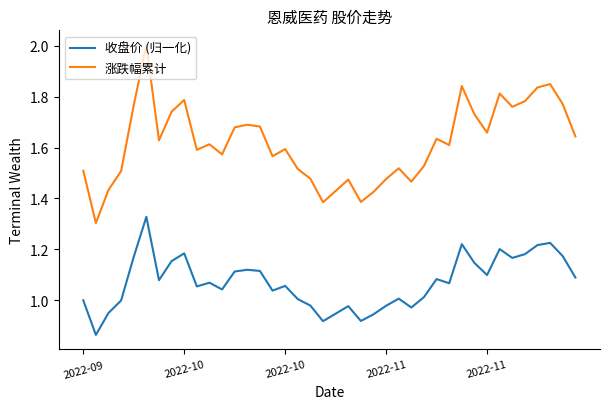

Which series has the largest total across all categories?

涨跌幅累计